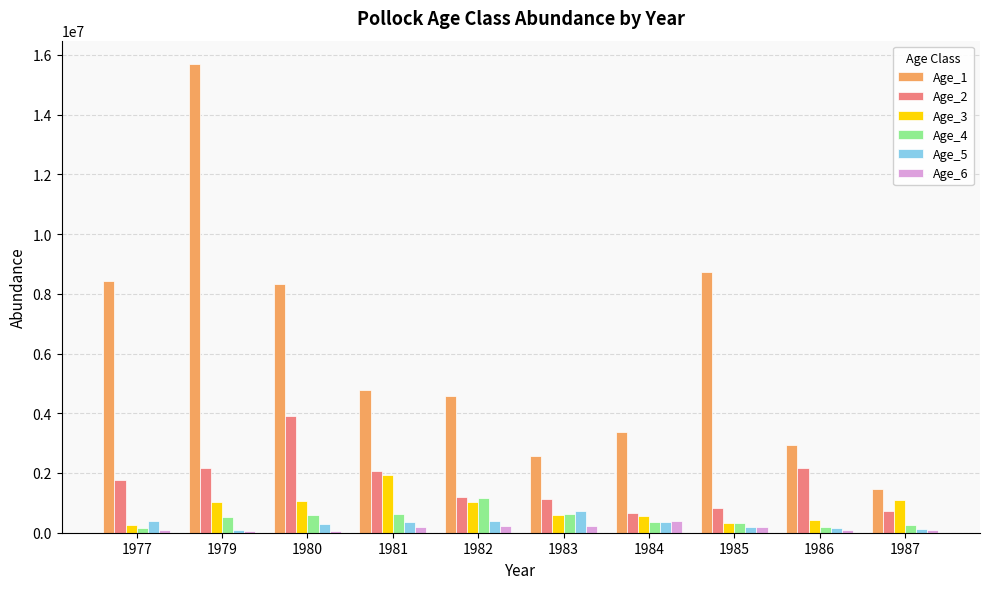

At which category is the sum across all series the highest?

1979